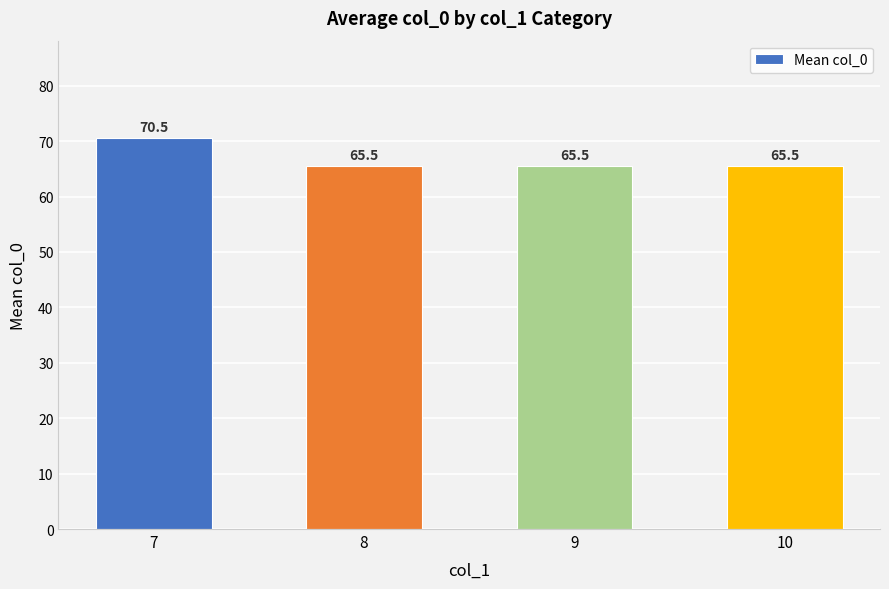

Reading right to left, what are all the values shown in this chart?

65.5	65.5	65.5	70.5